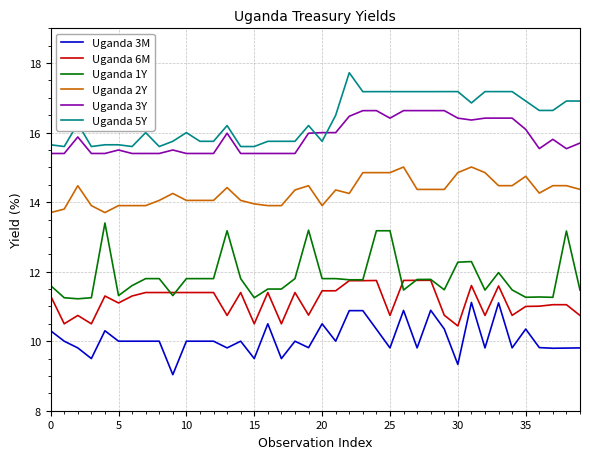

List the series in order of their peak value, highest first.

Uganda 5Y, Uganda 3Y, Uganda 2Y, Uganda 1Y, Uganda 6M, Uganda 3M